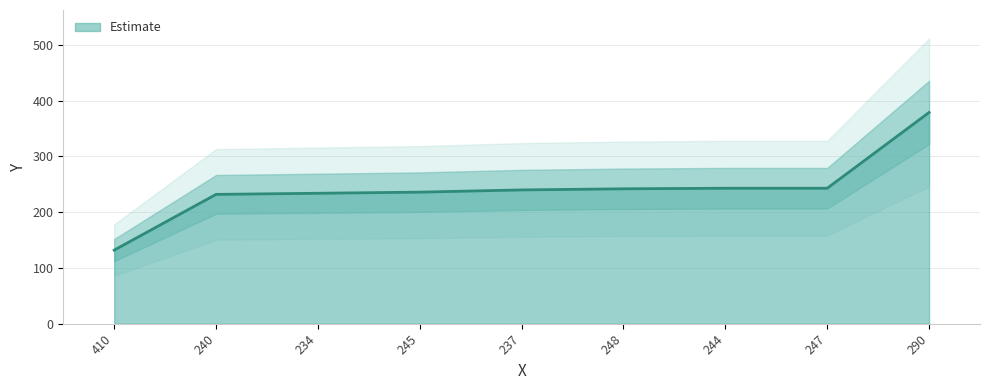

What is the maximum value shown in the chart?

379